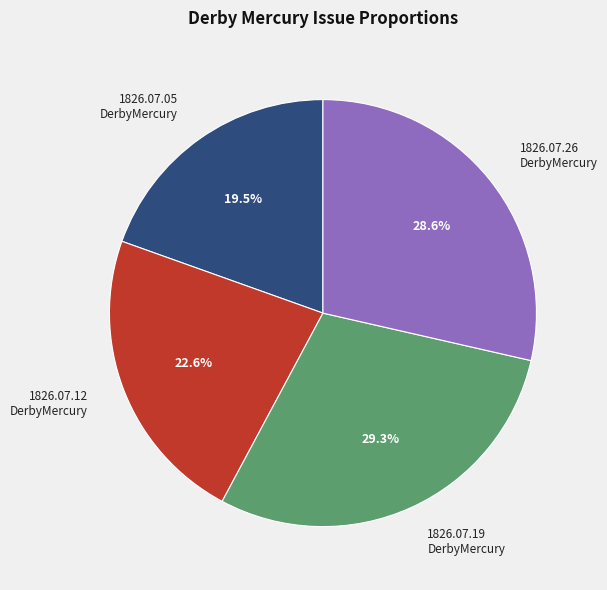

Which slice is the largest?

1826.07.19 DerbyMercury